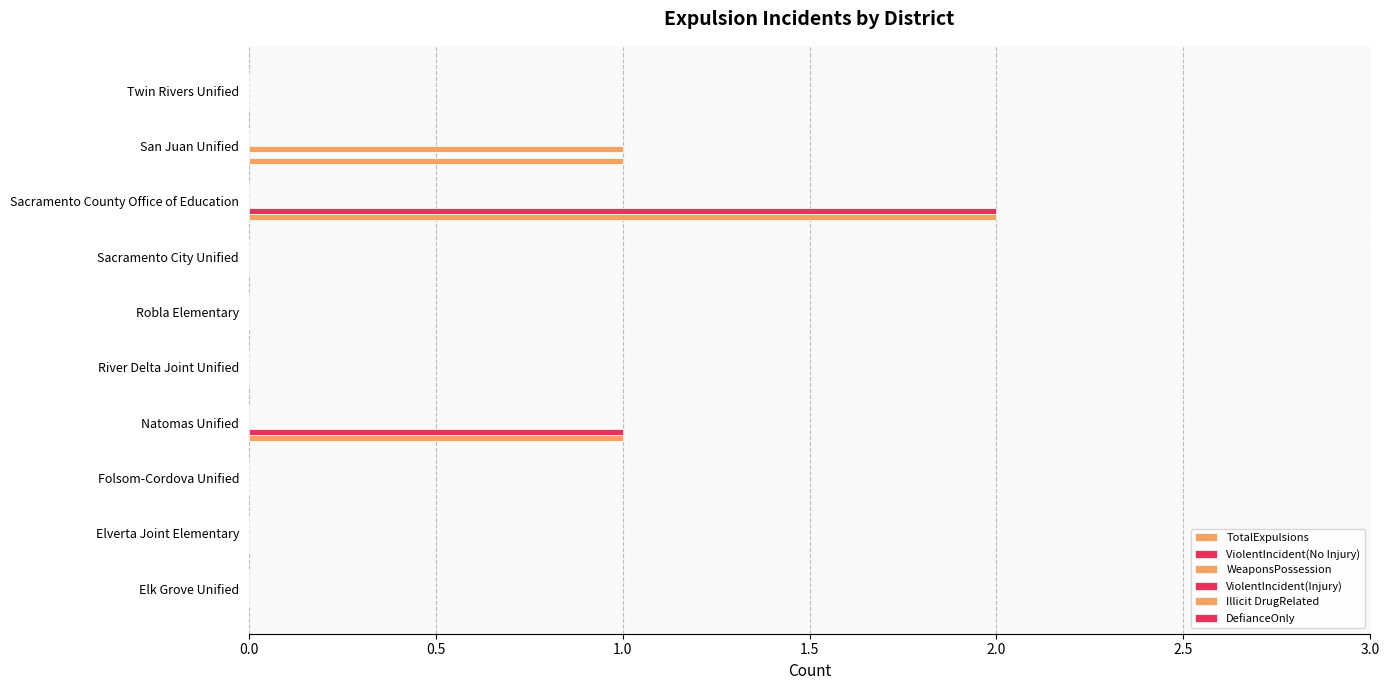

How many distinct data groups are displayed?

3